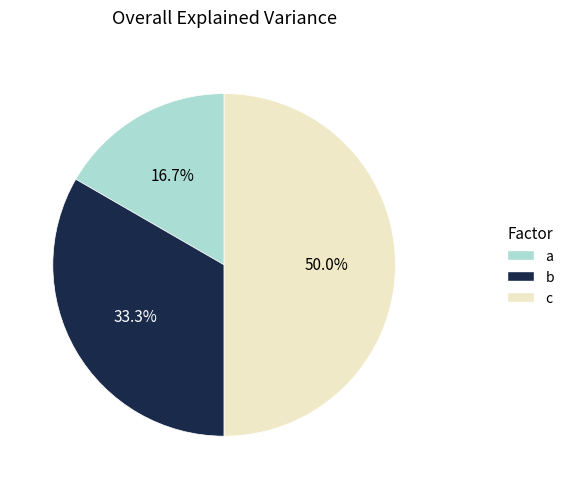

To the nearest percent, what portion does c represent?

50%